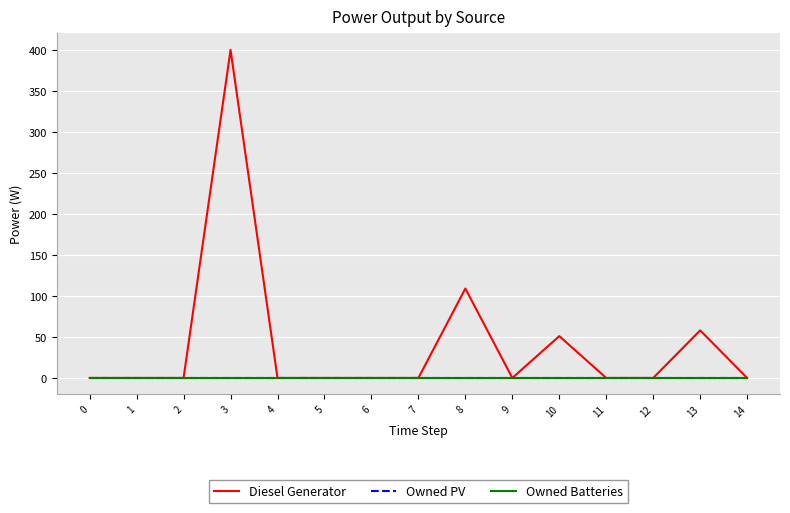

Is this an area chart (filled region under the line)?

No